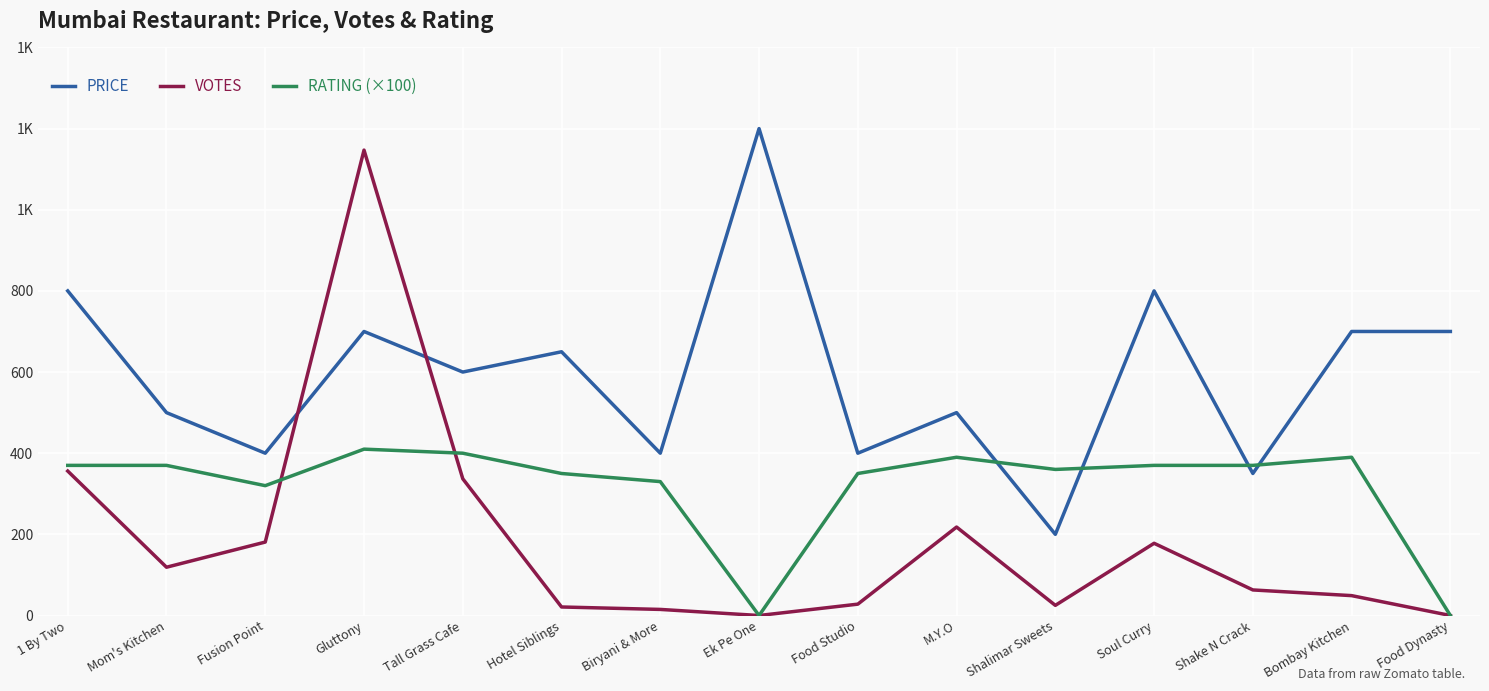

At how many categories does at least one series exceed 436?

10